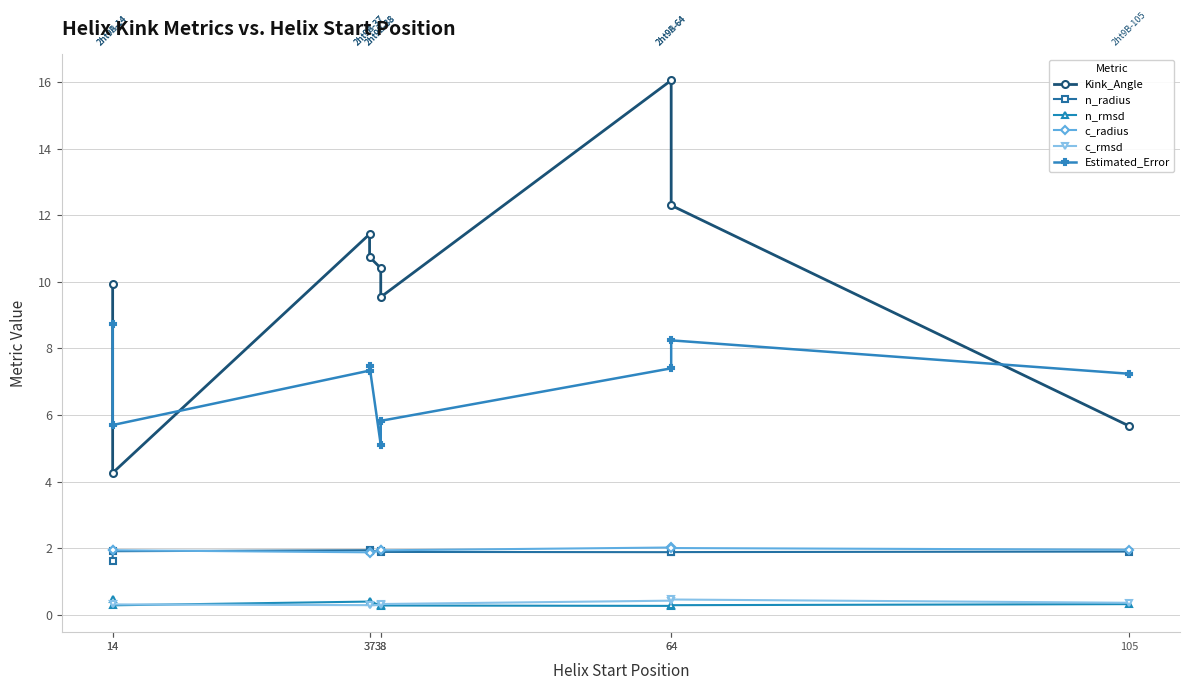

In Kink_Angle, how many points are lower than both neighbors (excluding endpoints)?

2